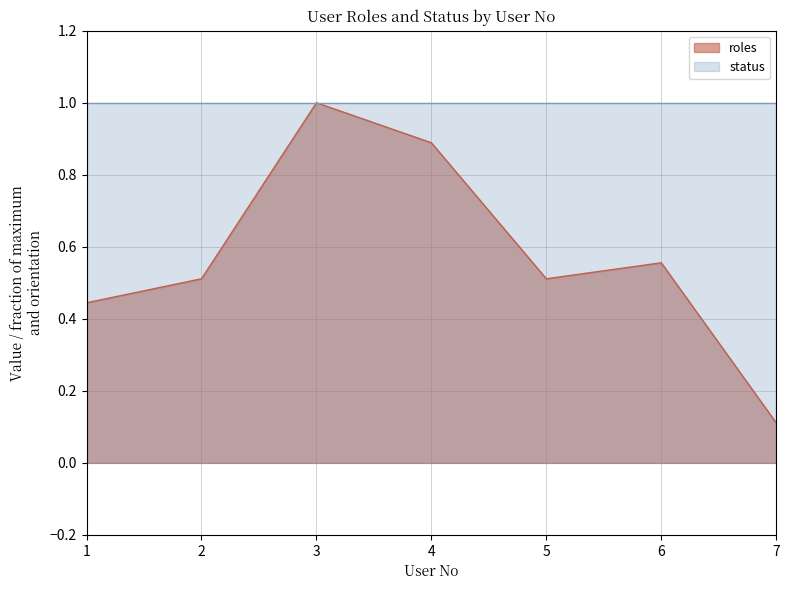

At which category does the data reach its first local peak?

3